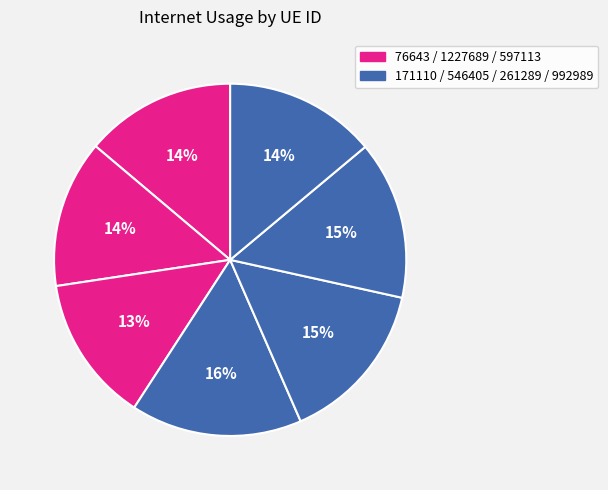

How many slices are in this pie chart?

7